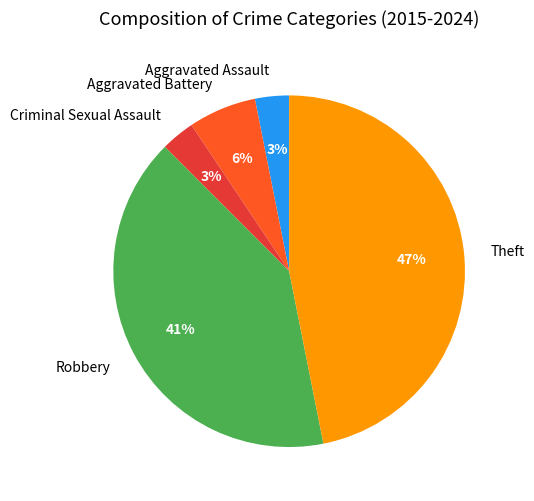

Is there a majority slice in this chart?

No